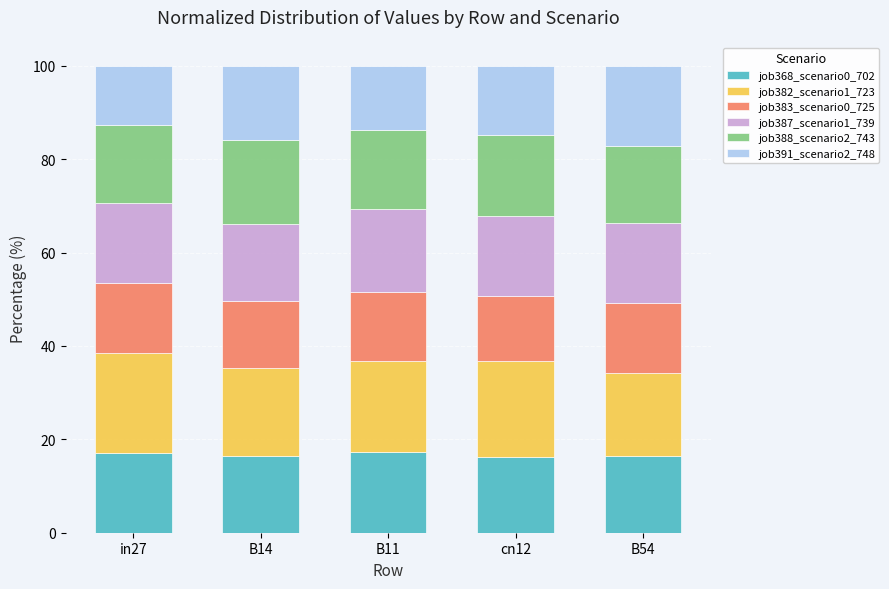

The job368_scenario0_702 series shows 27.5 at B14. True or false?

False